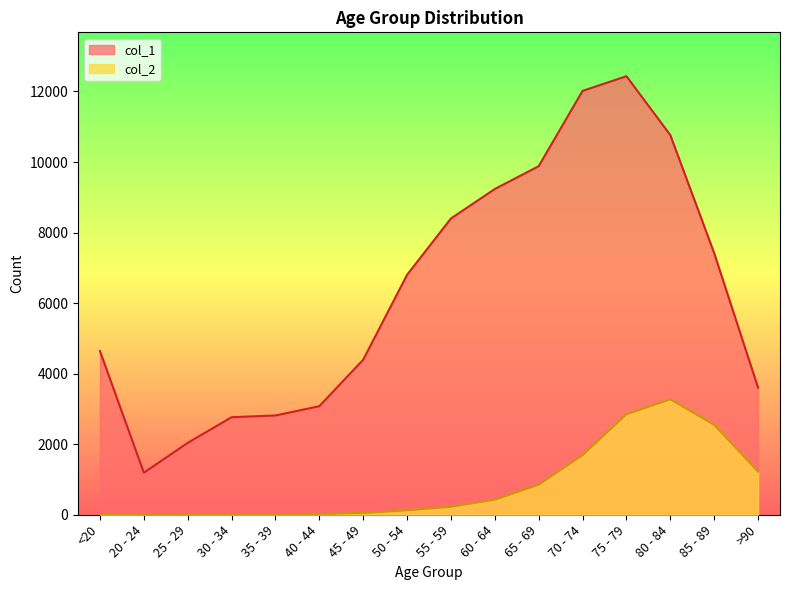

What is the sum of all col_2 values?

13343